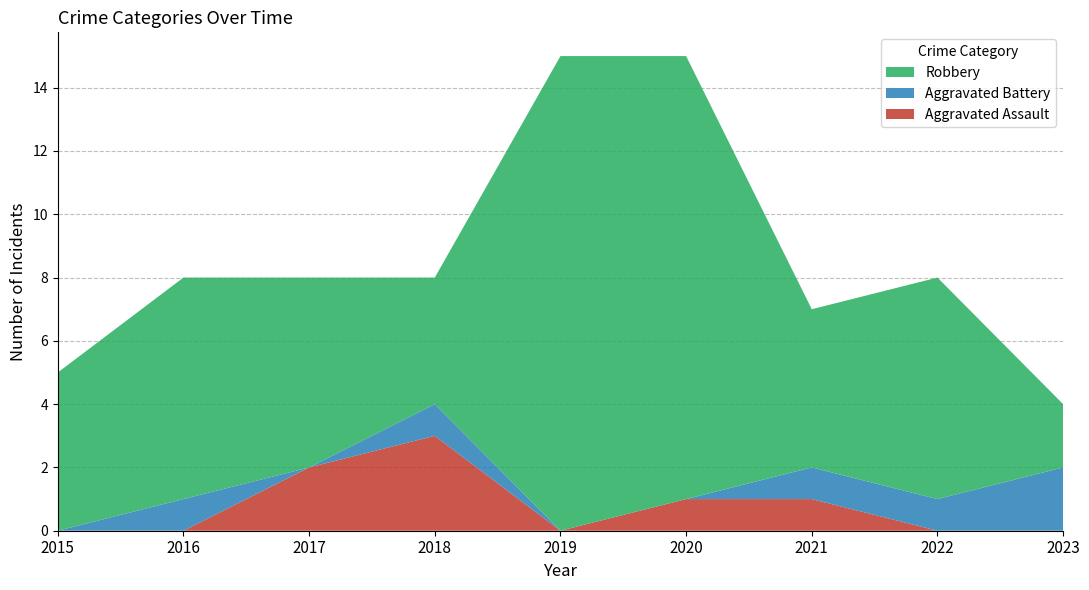

Reading left to right, list all the values displayed in this chart.

Aggravated Assault: 0	0	2	3	0	1	1	0	0
Aggravated Battery: 0	1	0	1	0	0	1	1	2
Robbery: 5	7	6	4	15	14	5	7	2